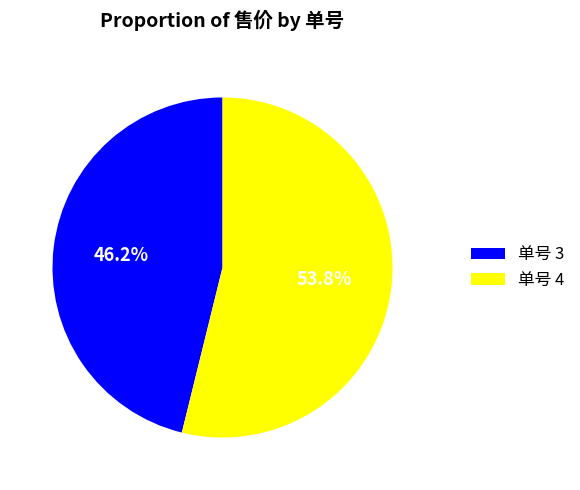

Combined, do 单号 3 and 单号 4 account for over 50%?

Yes